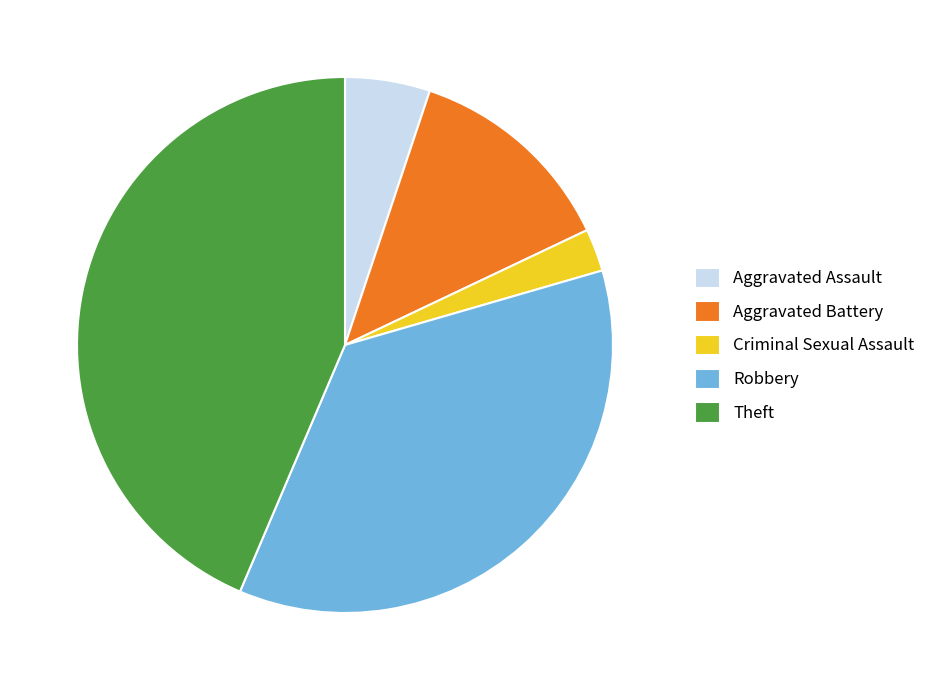

Is it true that Theft is 44% of the pie?

True